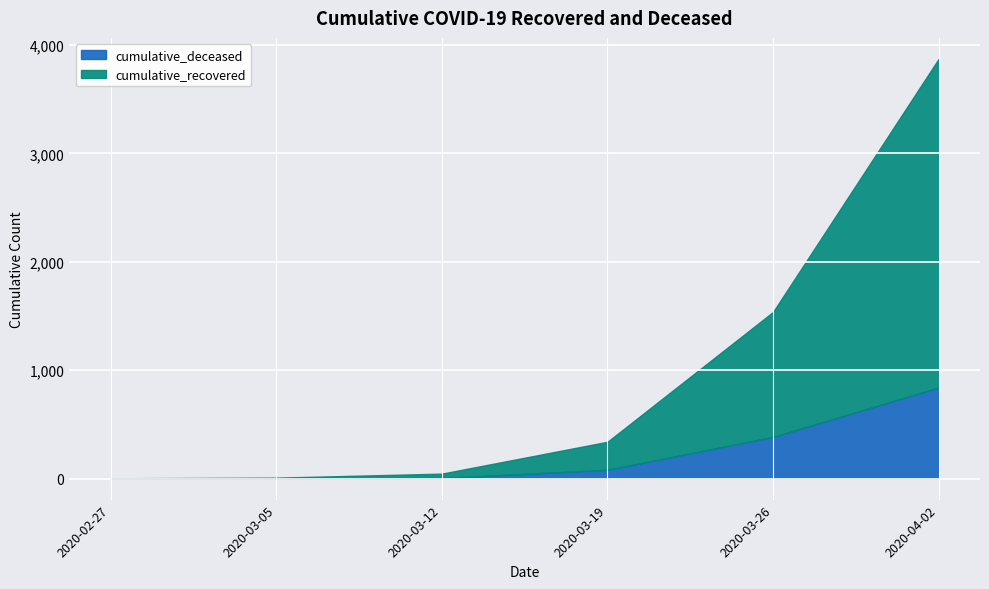

True or false: cumulative_deceased and cumulative_recovered cross at least once.

False